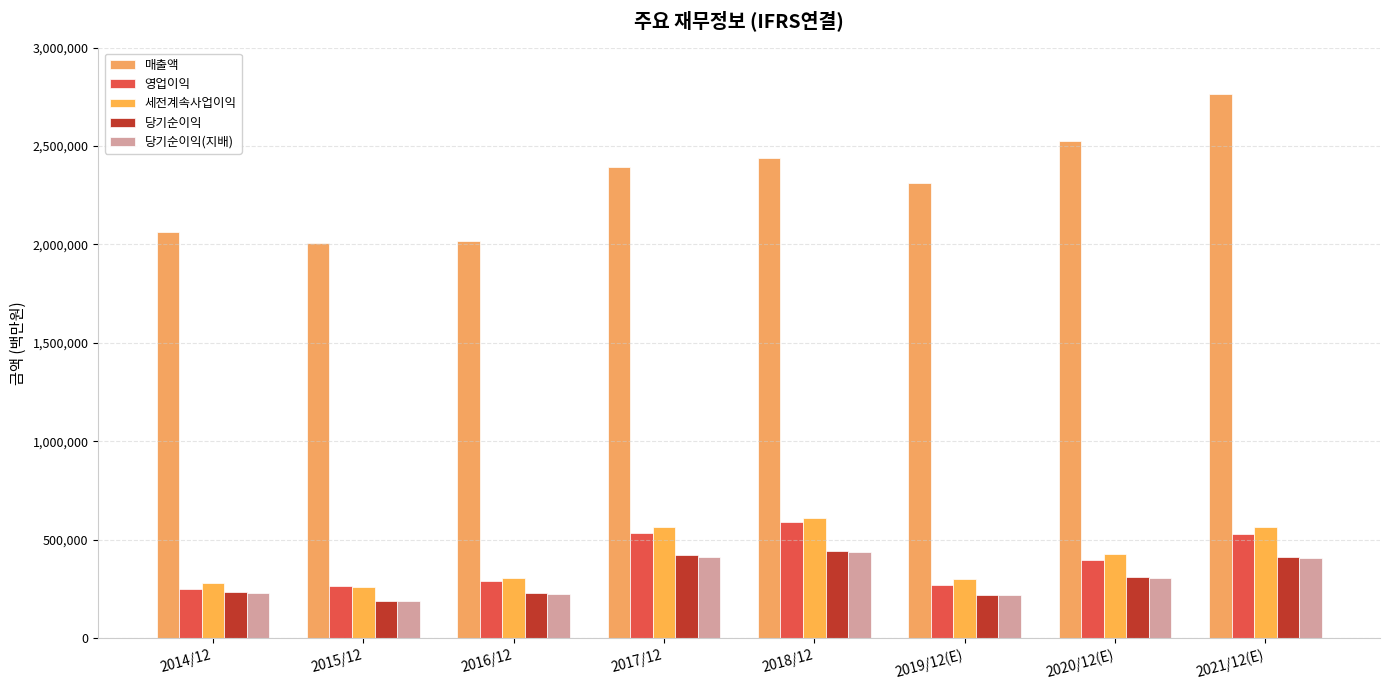

Where is 당기순이익(지배) nearest to the value 312927?

2020/12(E)